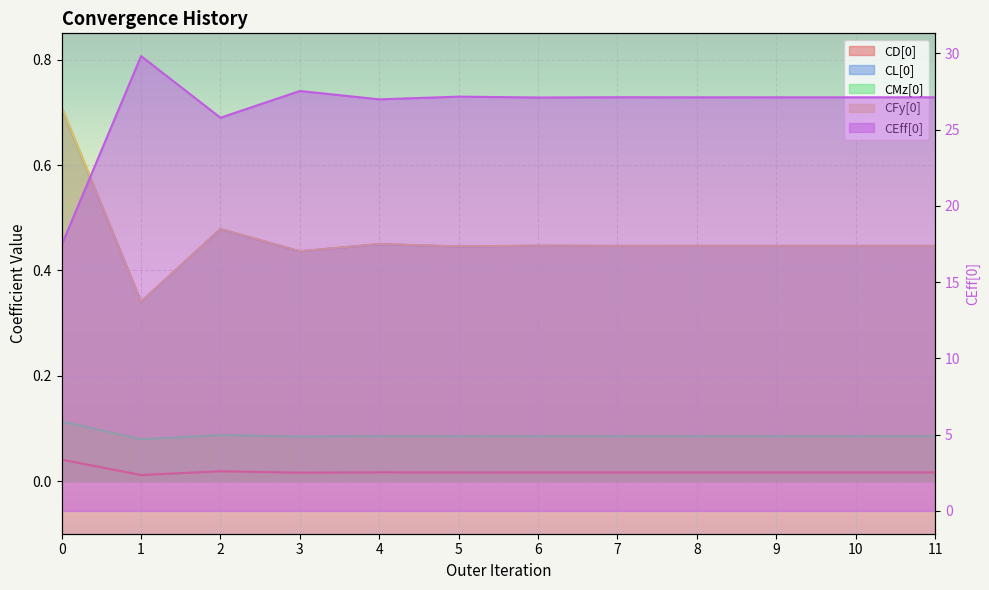

What is the difference between the maximum and second lowest values in the CFy[0] series?

0.3